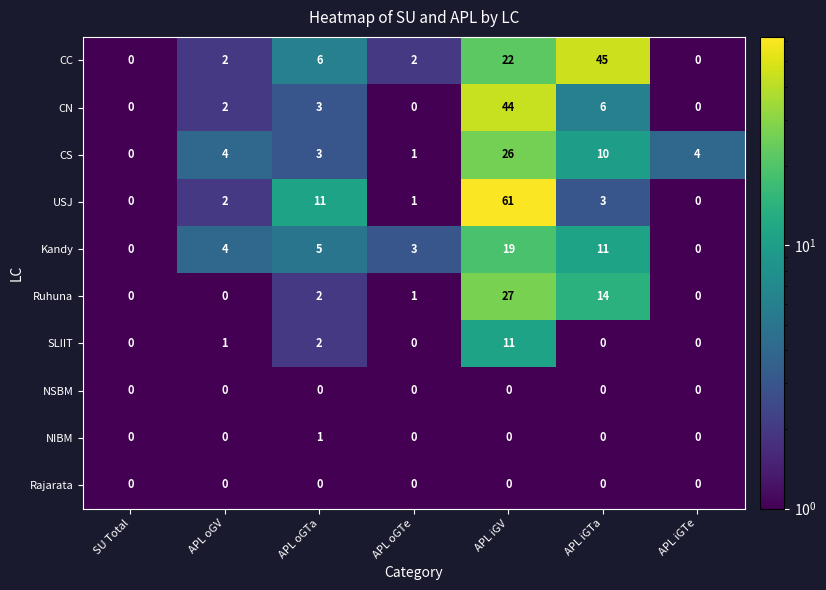

Count the number of categories in the chart.

7